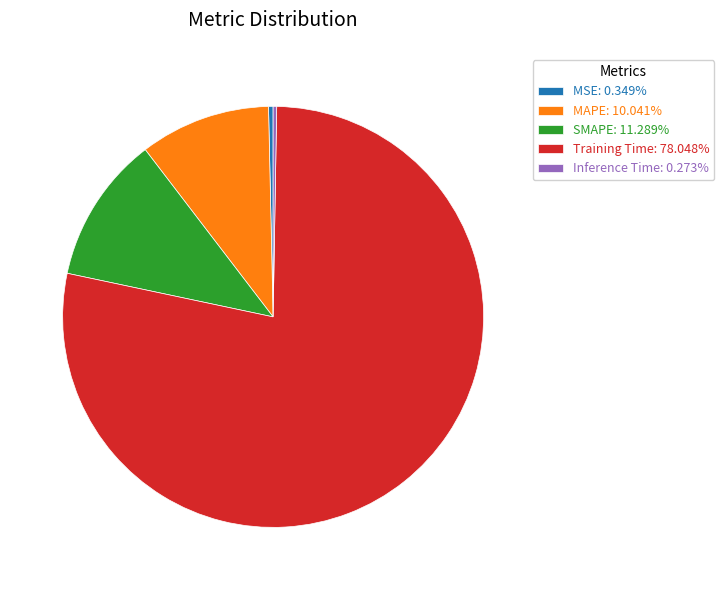

Is there a majority slice in this chart?

Yes